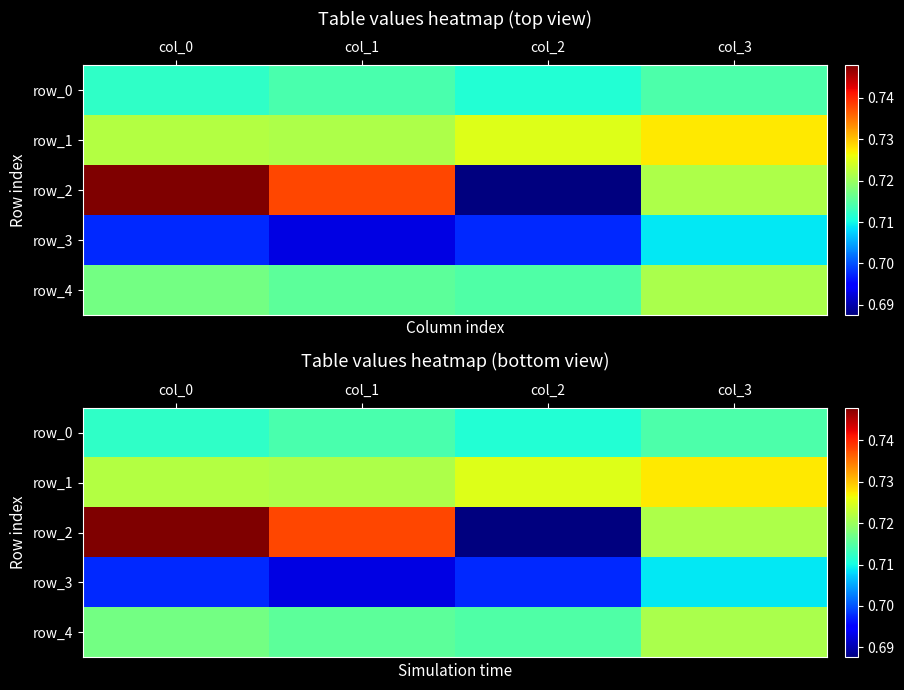

Reading left to right, transcribe all the data shown in this chart.

row_0: 0.7	0.7	0.7	0.7
row_1: 0.7	0.7	0.7	0.7
row_2: 0.7	0.7	0.7	0.7
row_3: 0.7	0.7	0.7	0.7
row_4: 0.7	0.7	0.7	0.7